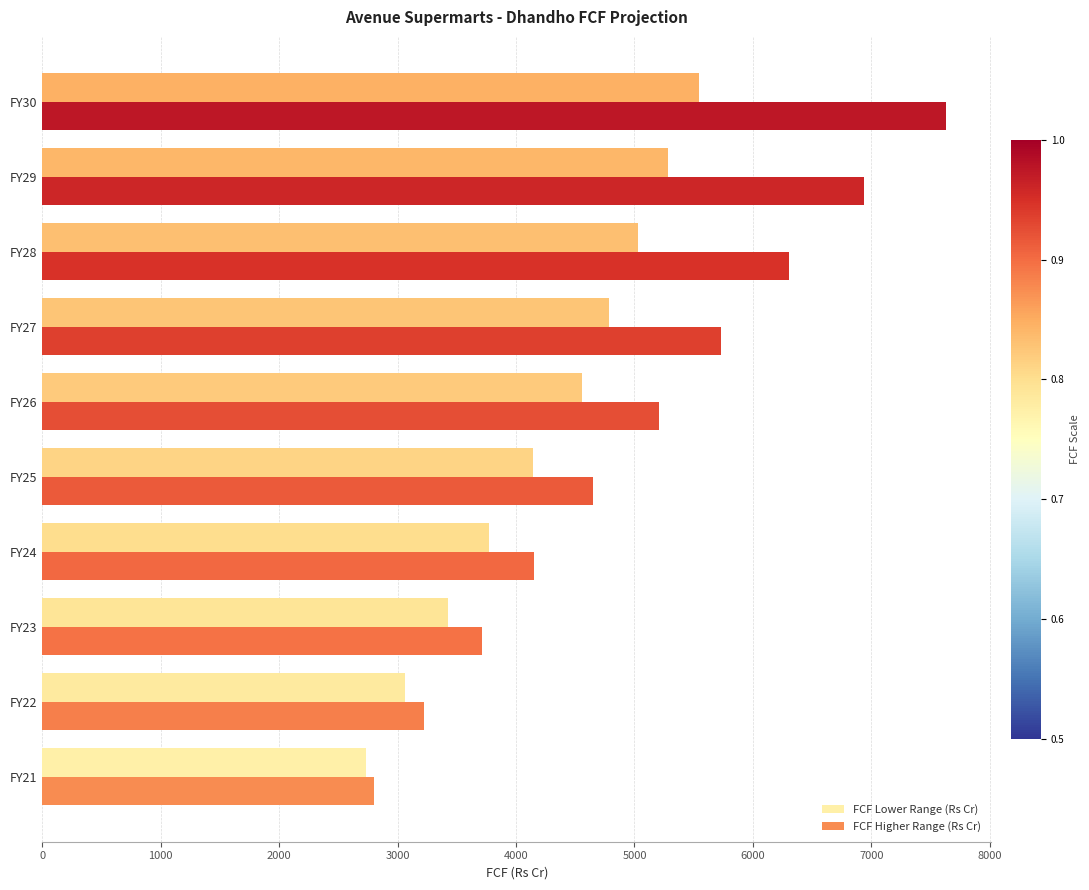

How many series are shown in this chart?

2